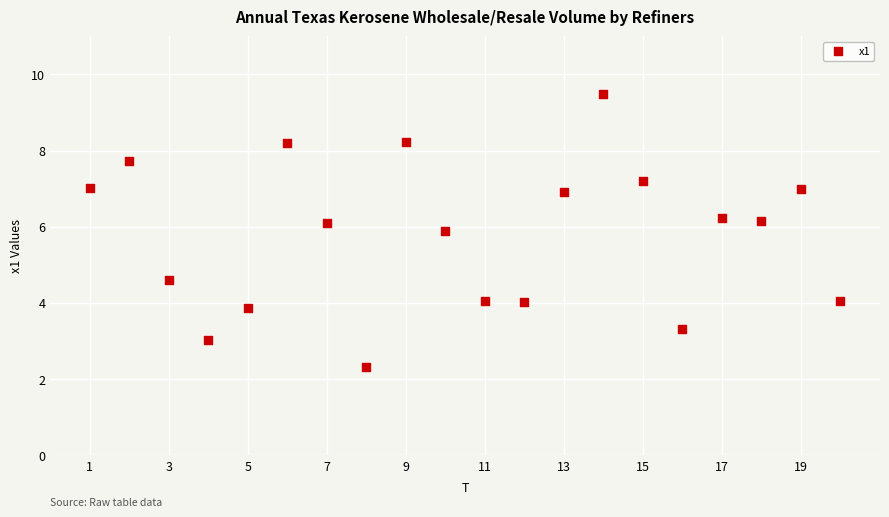

What is the range of X values (max minus min)?

19.0